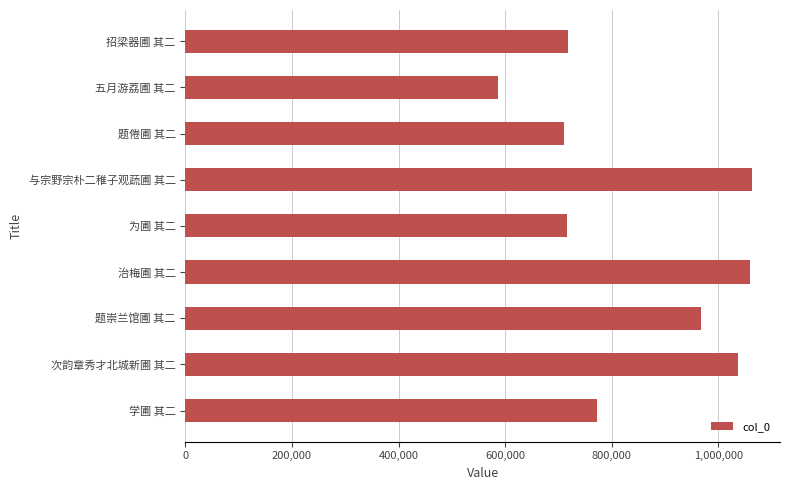

What is the ratio of the value at 次韵章秀才北城新圃 其二 to the value at 题崇兰馆圃 其二?

1.1